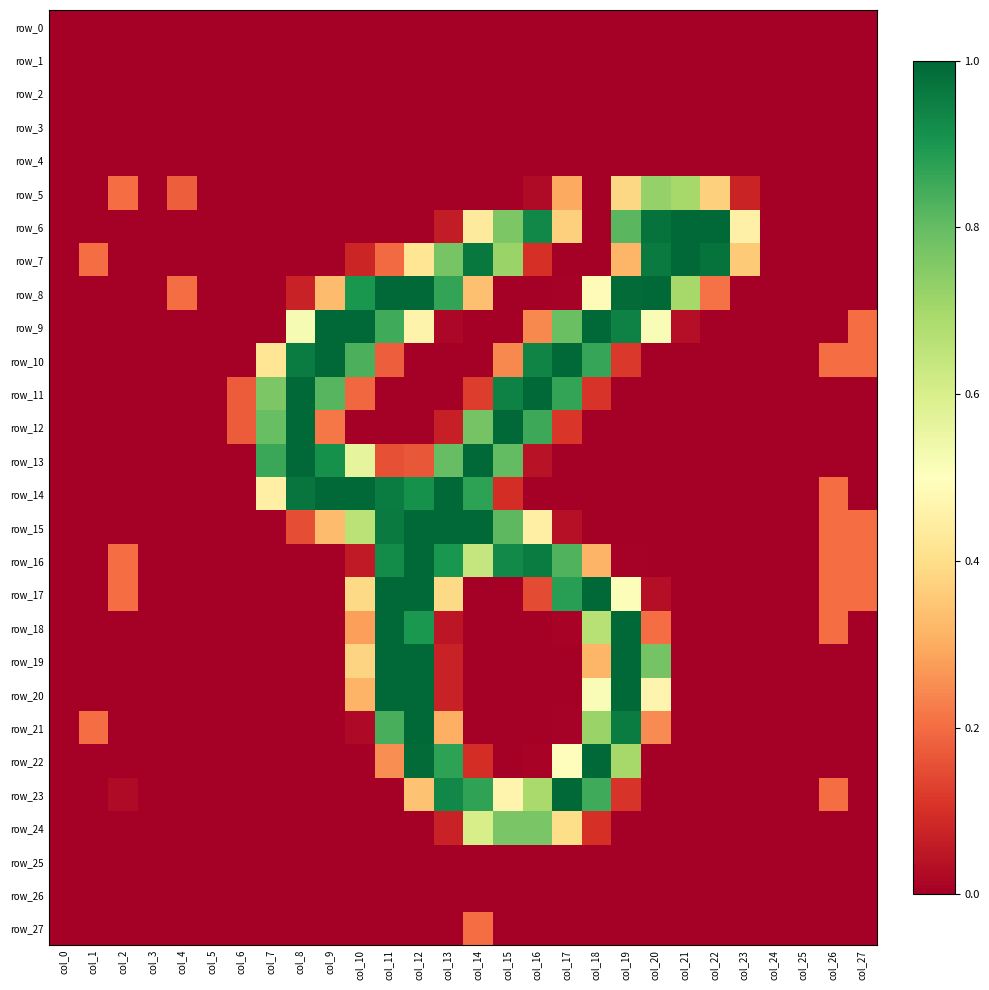

Where is row_23 nearest to the value 0?

col_0